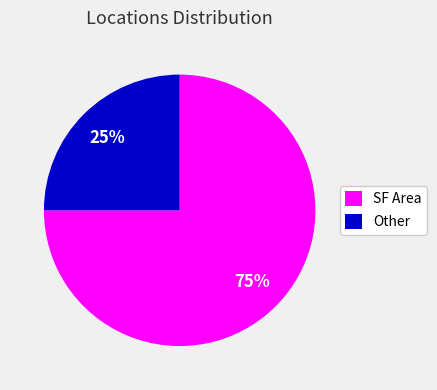

Is there any slice that represents more than half of the pie?

Yes